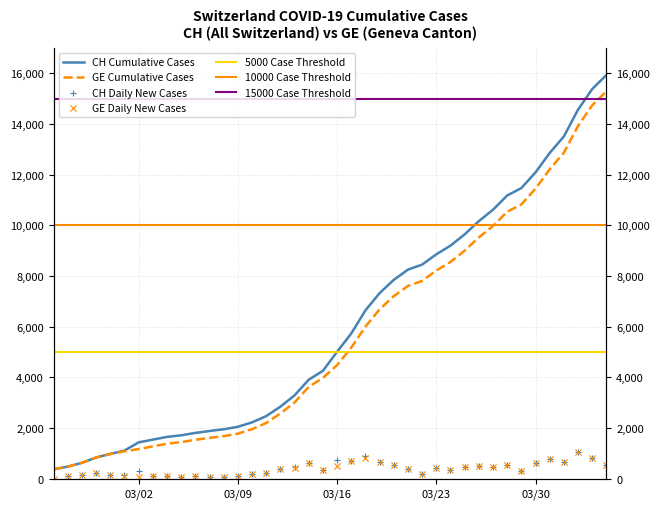

Which series has the largest Y range (max minus min)?

CH